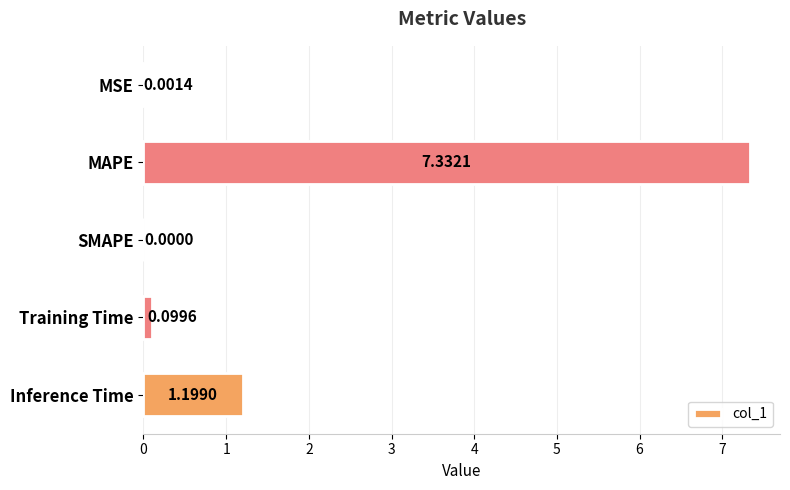

Where is the data nearest to the value 3?

Inference Time